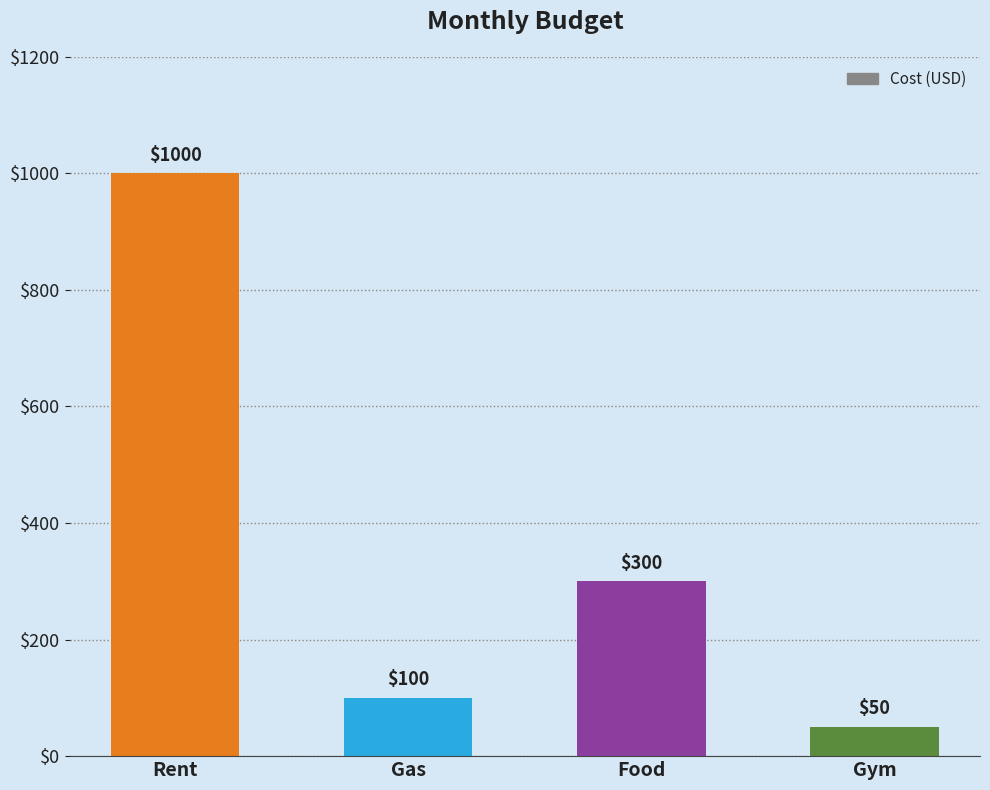

What is the label of the 2nd bar from the left?

Gas